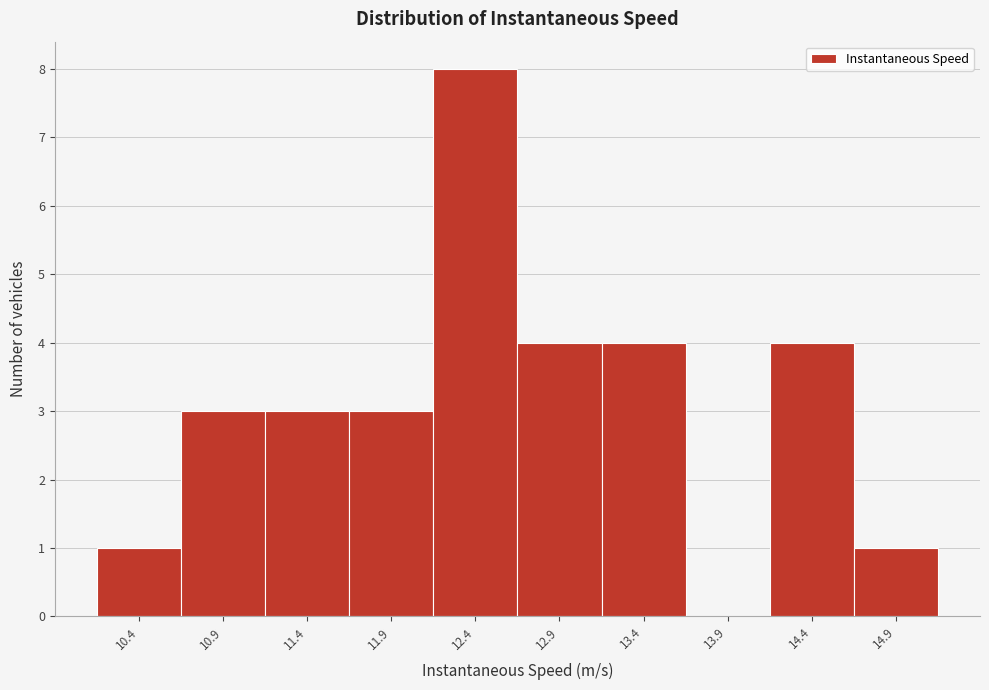

Reading left to right, list all the values displayed in this chart.

10.4=1	10.9=3	11.4=3	11.9=3	12.4=8	12.9=4	13.4=4	13.9=0	14.4=4	14.9=1